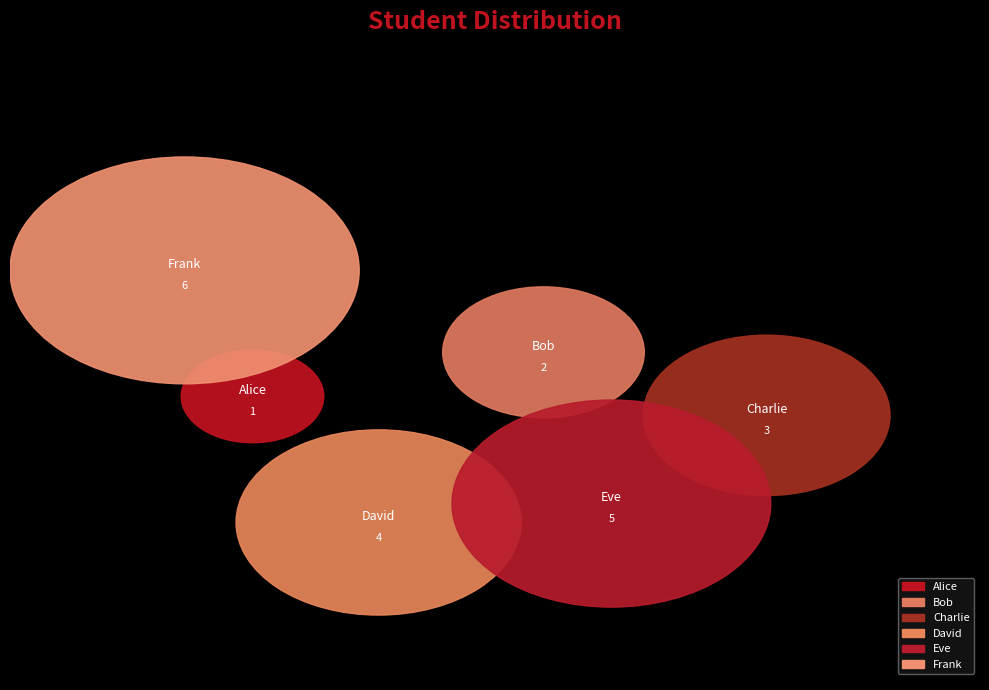

Rank the categories by value from highest to lowest.

Frank, Eve, David, Charlie, Bob, Alice